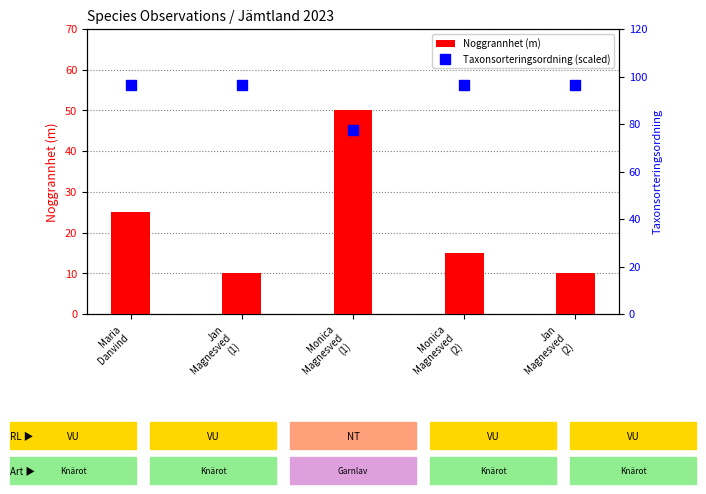

What is the sum of the Noggrannhet (m) values at Maria
Danvind and Jan
Magnesved
(2)?

35